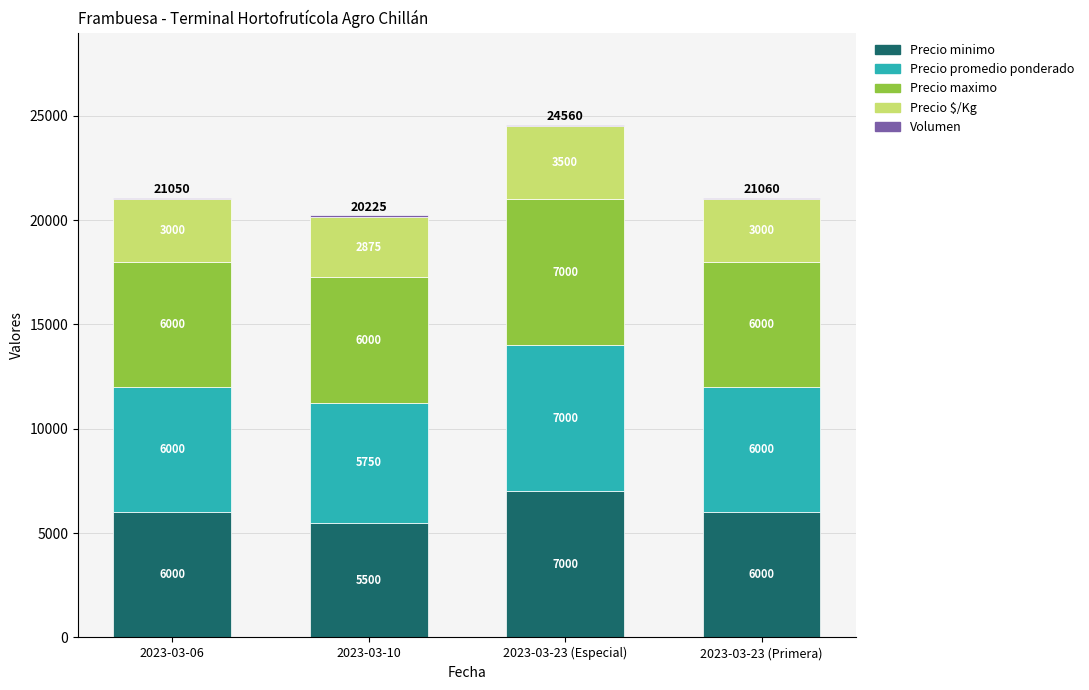

The Precio minimo series shows 10892 at 2023-03-23 (Especial). True or false?

False